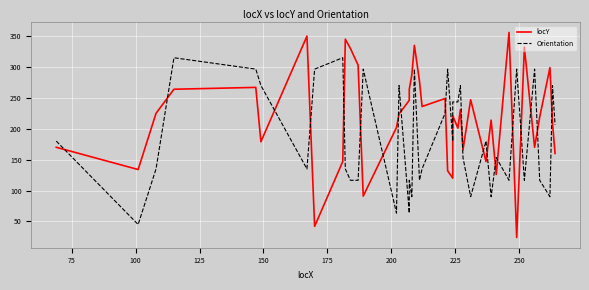

Reading left to right, transcribe all the data shown in this chart.

locY: 170.0	134.0	225.0	264.0	267.0	179.0	350.0	42.0	147.0	345.0	330.0	303.0	91.0	202.0	224.0	246.0	264.0	287.0	335.0	277.0	236.0	249.0	132.0	120.0	221.0	201.0	231.0	166.0	247.0	147.0	214.0	126.0	356.0	24.0	332.0	170.0	219.0	299.0	209.0	160.0
Orientation: 180.0	45.0	135.0	315.0	296.6	270.0	135.0	296.6	315.0	135.0	116.6	116.6	296.6	63.4	270.0	63.4	116.6	90.0	296.6	116.6	135.0	225.0	296.6	180.0	243.4	243.4	270.0	153.4	90.0	180.0	90.0	153.4	116.6	296.6	116.6	296.6	116.6	90.0	270.0	206.6